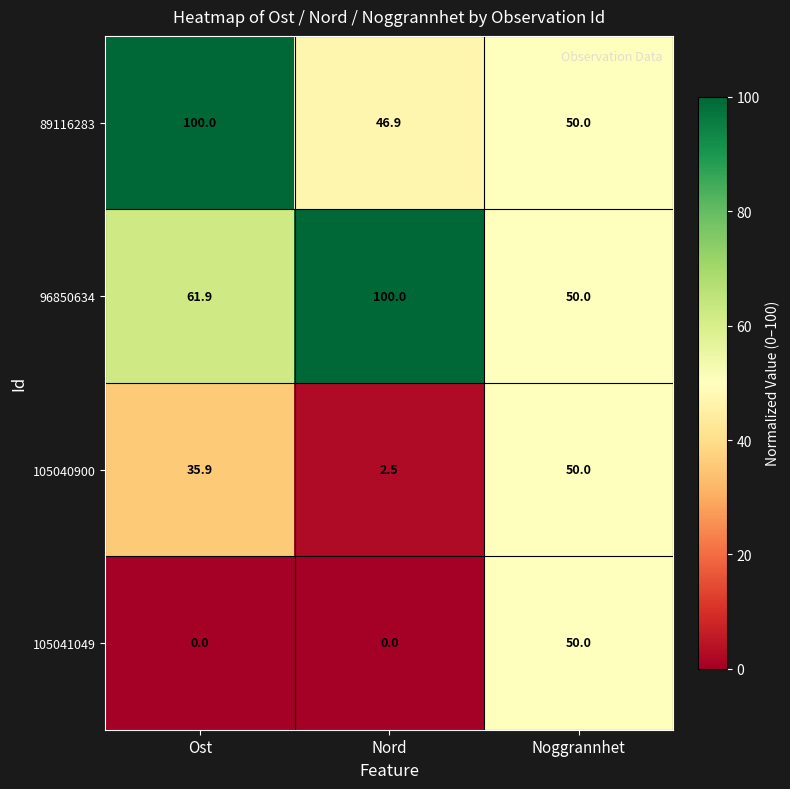

The 105041049 series shows 75.1 at Noggrannhet. True or false?

False